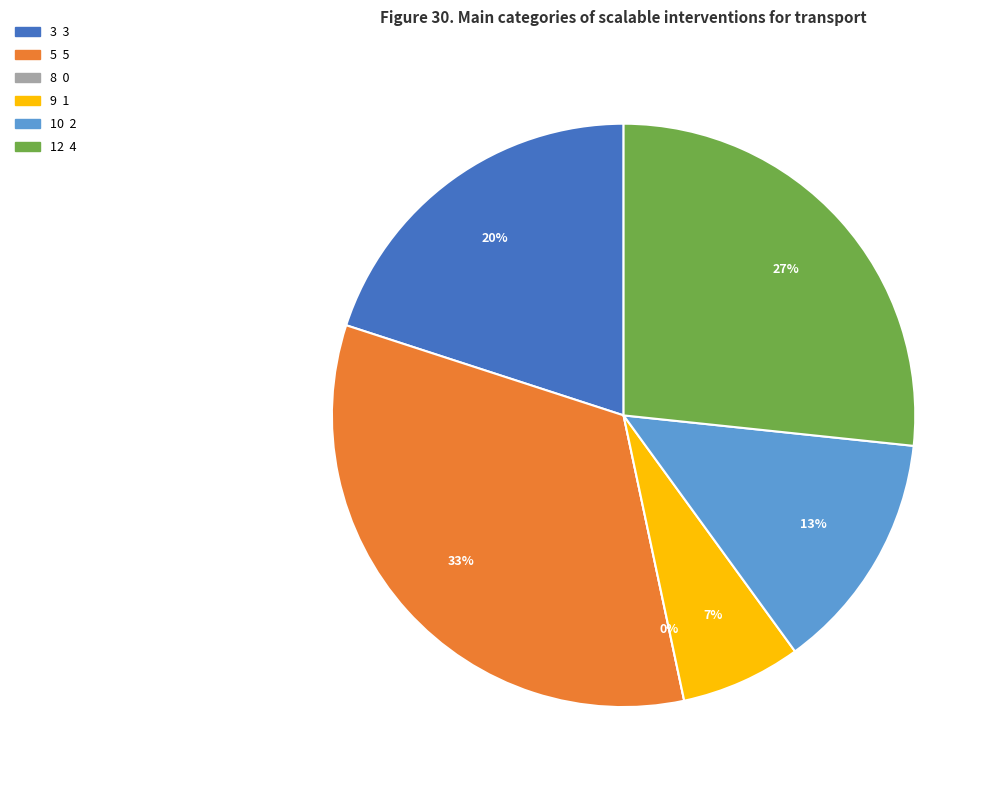

Rank the categories by value from highest to lowest.

5, 12, 3, 10, 9, 8